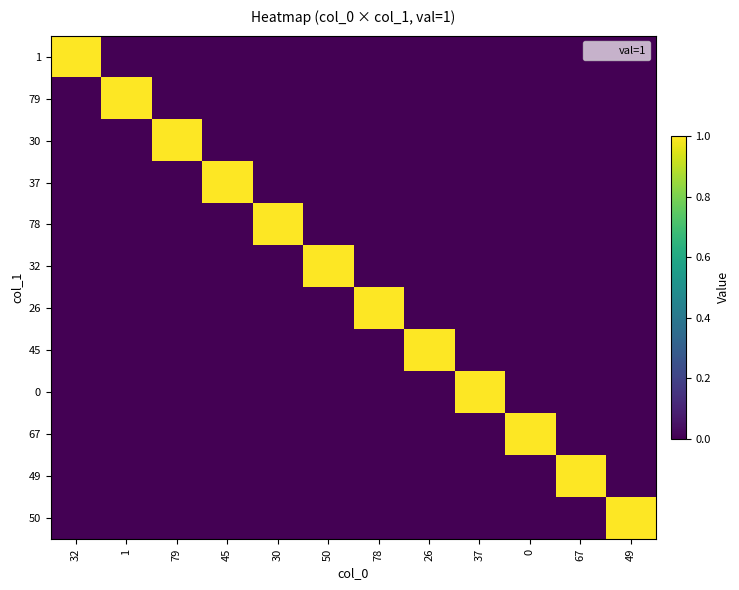

What is the difference between the highest and lowest values at 26?

1